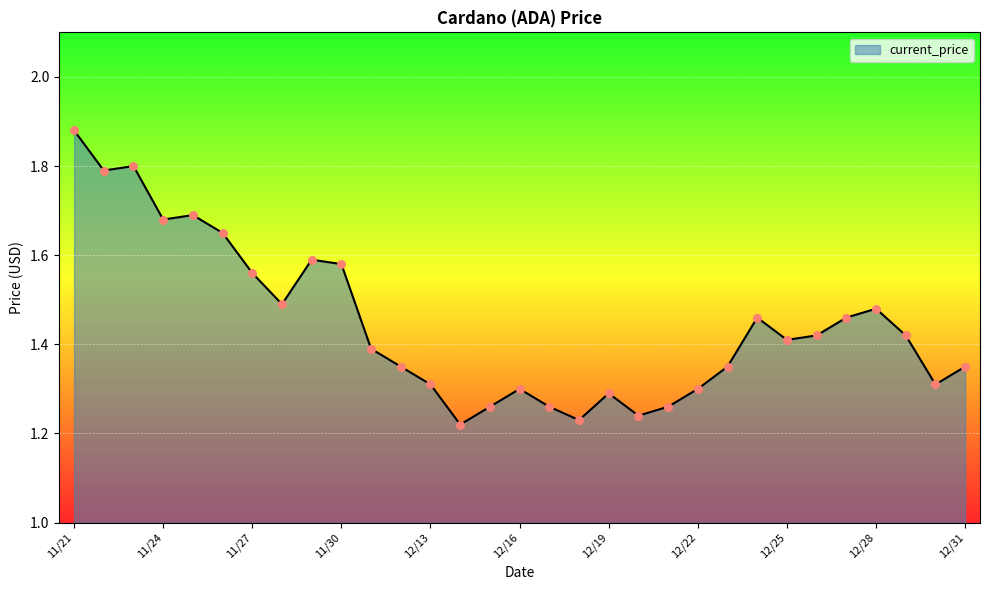

What is the difference between the maximum and minimum values?

0.7